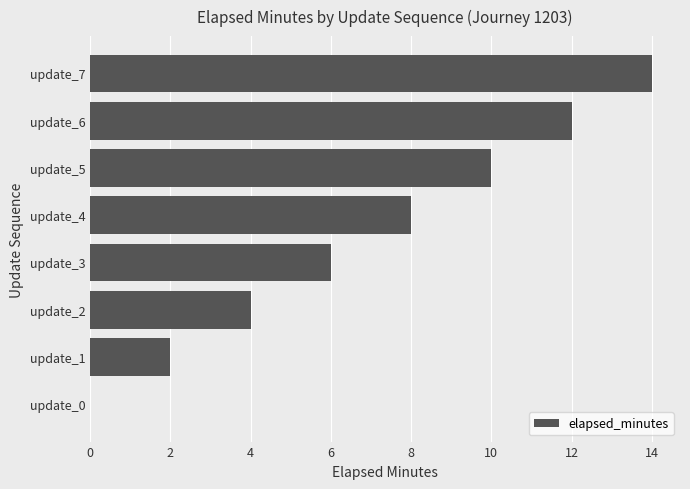

How many distinct data groups are displayed?

1